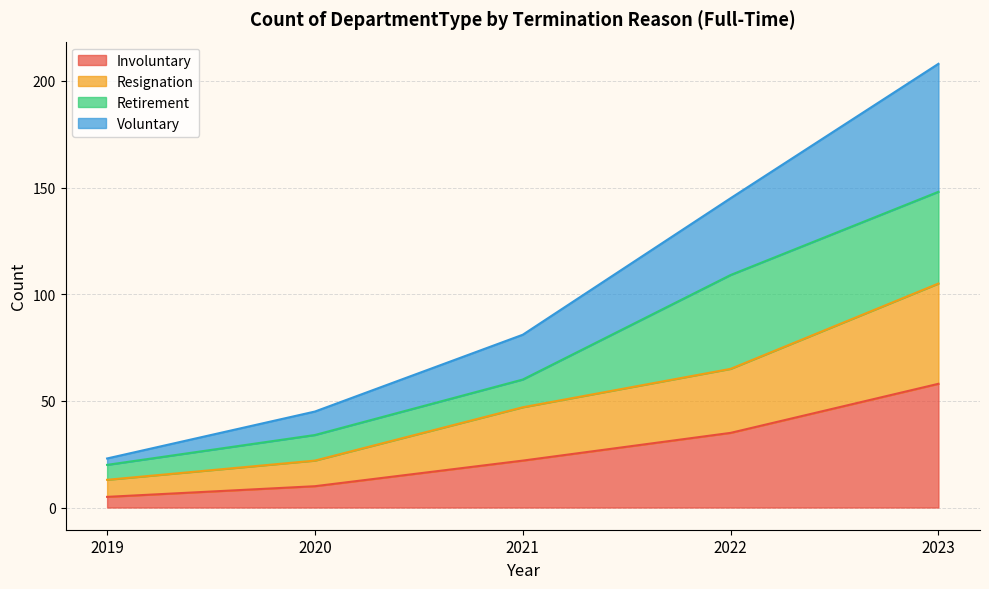

Which category has the lowest value in the Involuntary series?

2019